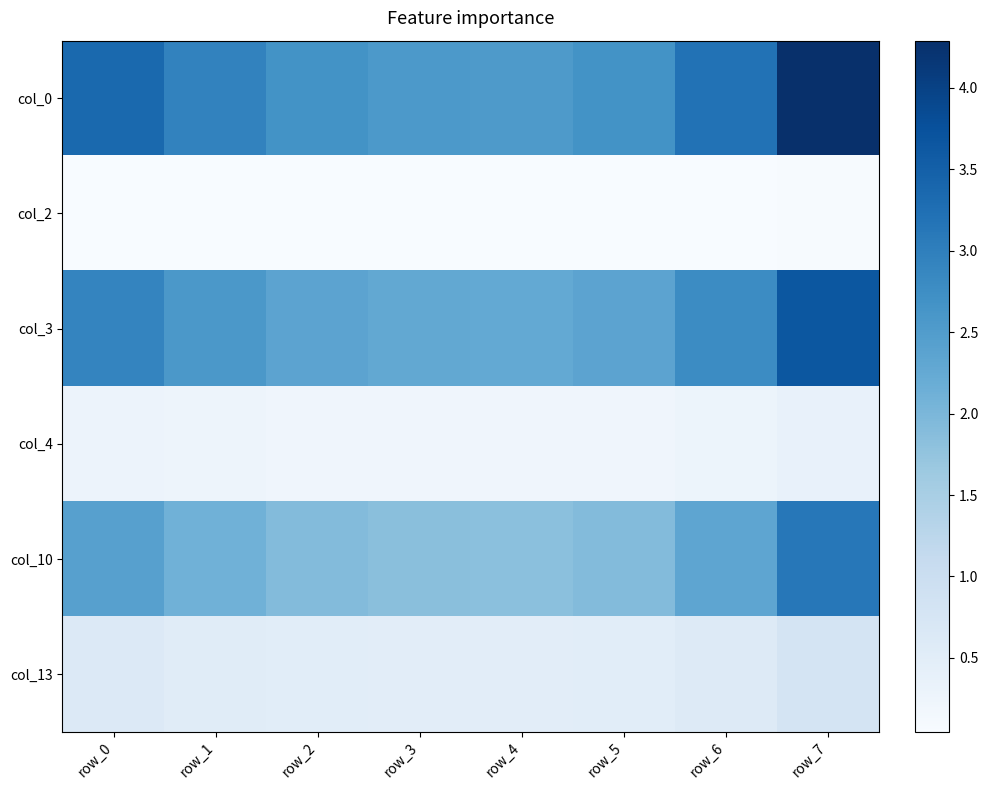

Which label corresponds to the largest value in the chart?

row_7